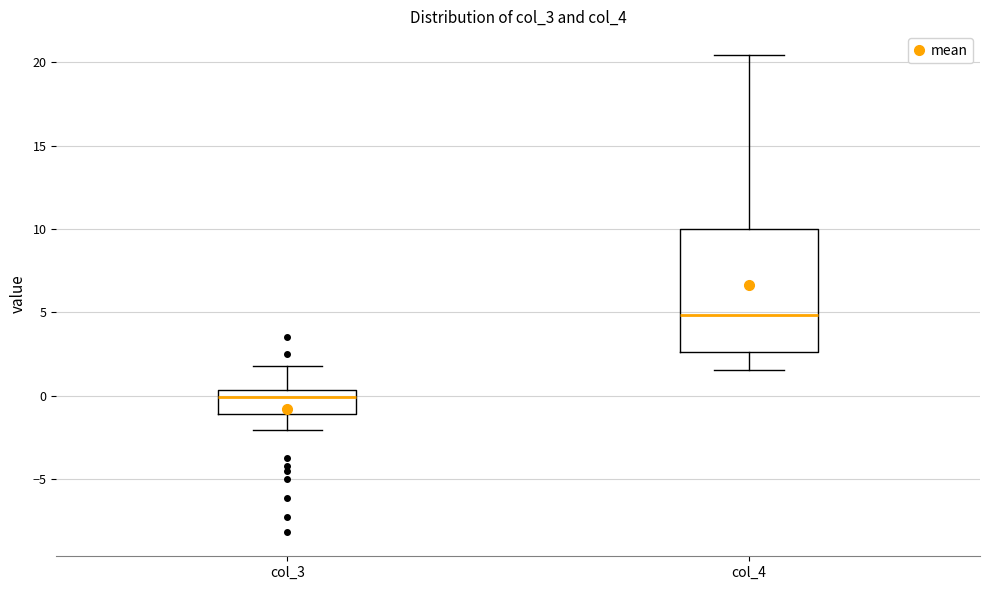

Reading left to right, read every box against the y-axis: the position of its median line, the range the box covers, and the ends of its whiskers. The values are not printed on the chart, so give them approximately, as read against the axis.

col_3: median 0.0, box -1.0 to 0.5, whiskers -2.0 to 2.0
col_4: median 5.0, box 2.5 to 10.0, whiskers 1.5 to 20.5